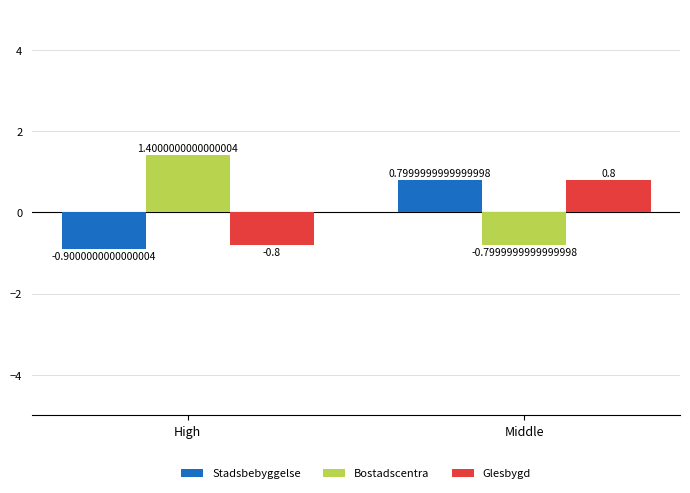

What is the sum of the Bostadscentra values at High and Middle?

0.6